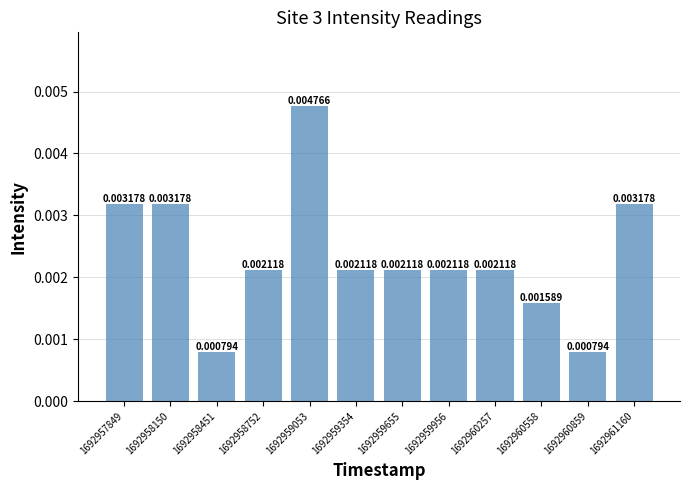

Which has a higher value, 1692960558 or 1692960859?

1692960558